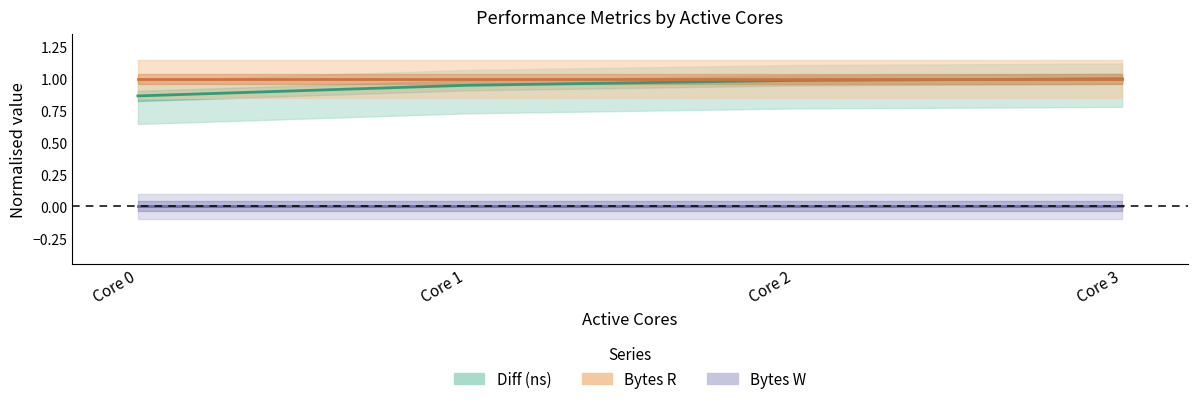

The Diff (ns) series shows 1.0 at Core 2. True or false?

True